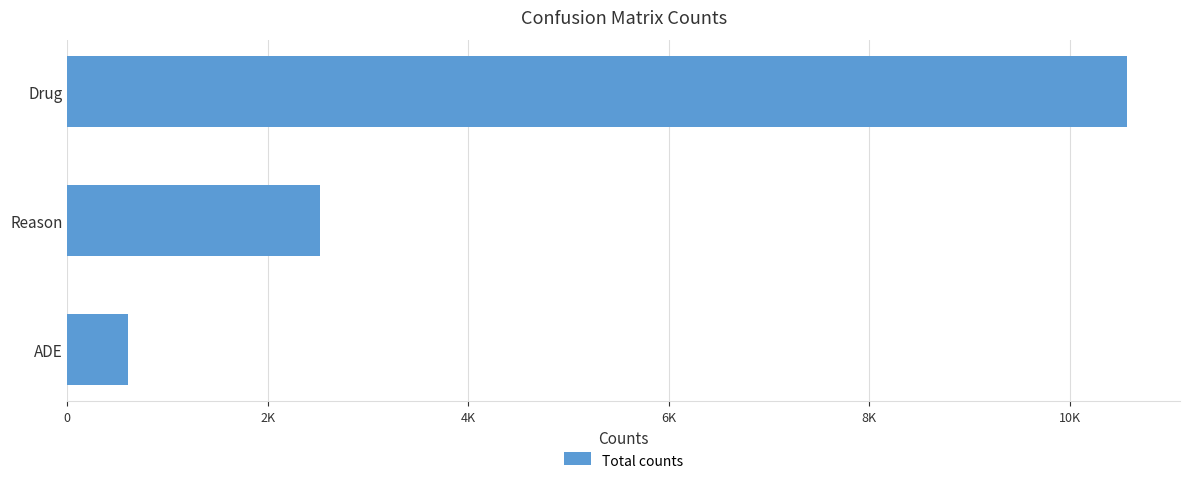

What is the sum of all values?

13692